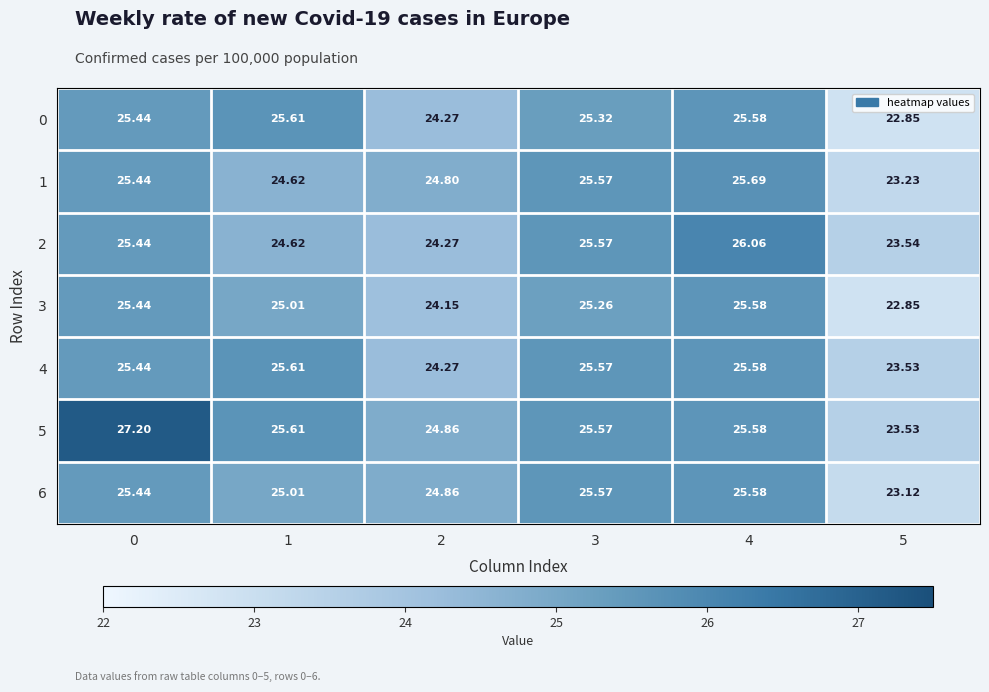

Is the value of 1 at 2 greater than the value of 3 at 2?

Yes